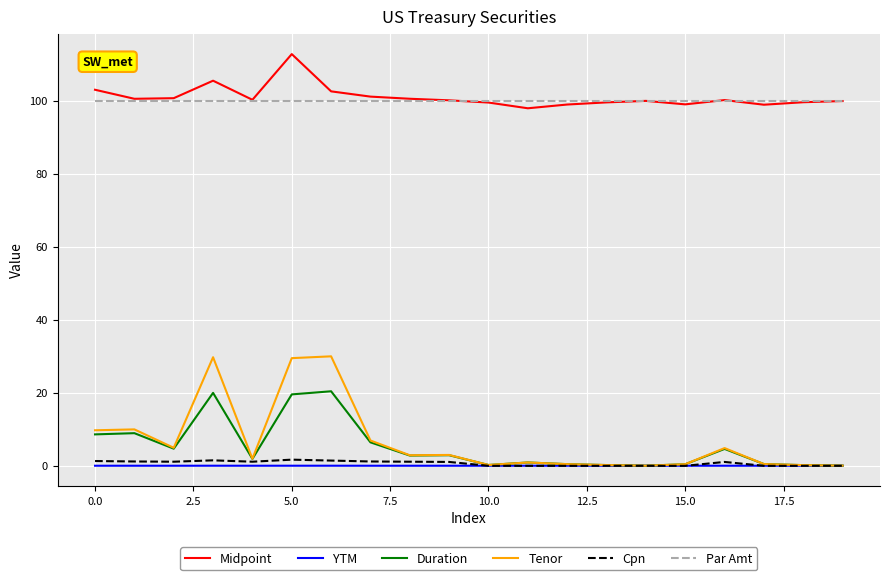

True or false: Cpn and Par Amt cross at least once.

False